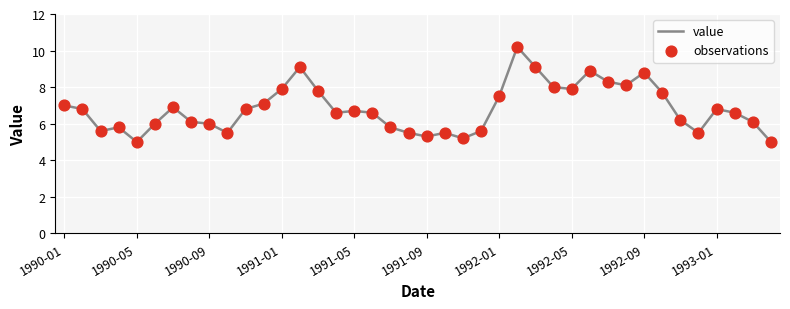

What is the difference between the maximum and minimum values?

5.2